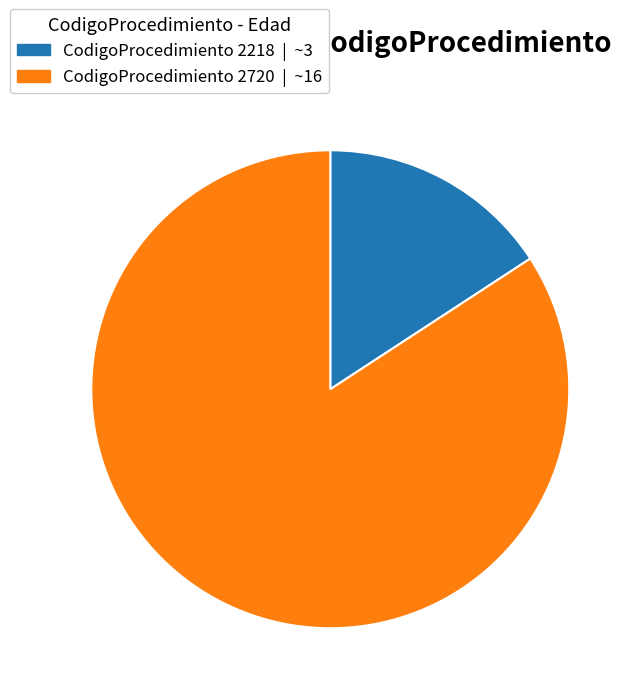

How many slices are in this pie chart?

2